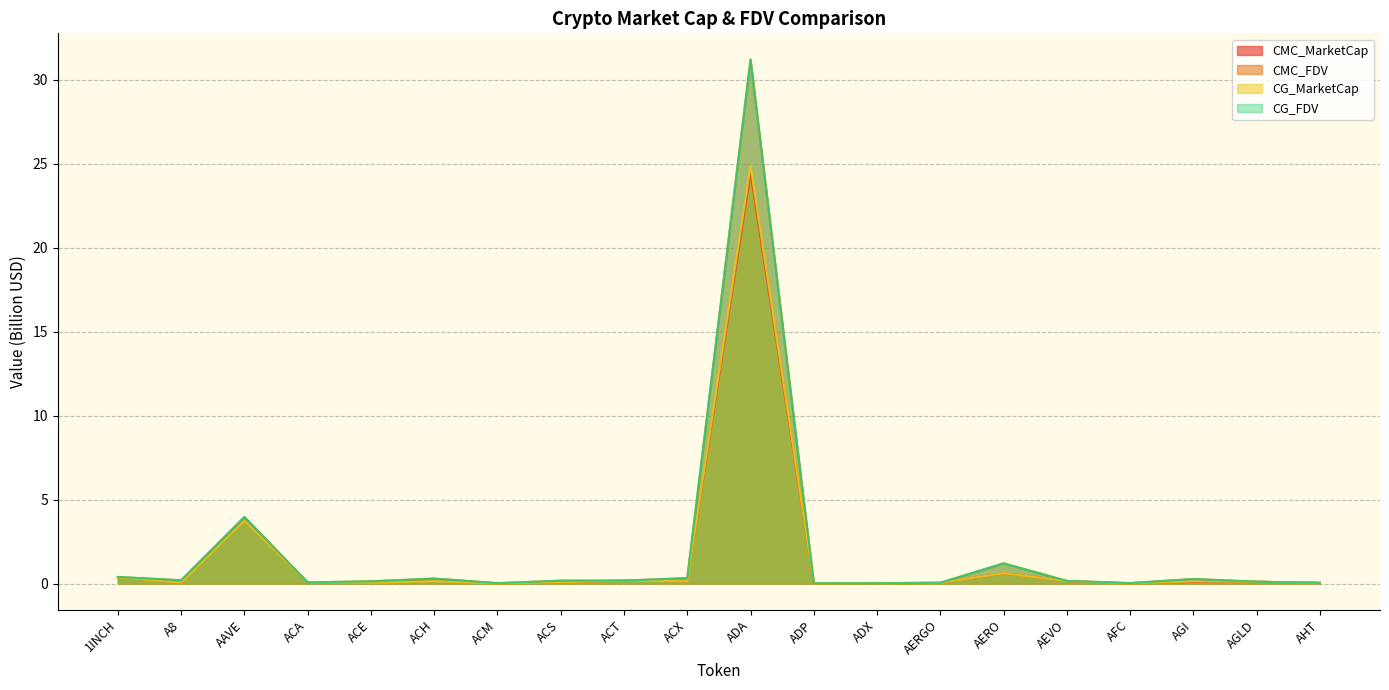

Rank the series at AGLD from lowest to highest value.

CG_MarketCap, CG_FDV, CMC_MarketCap, CMC_FDV